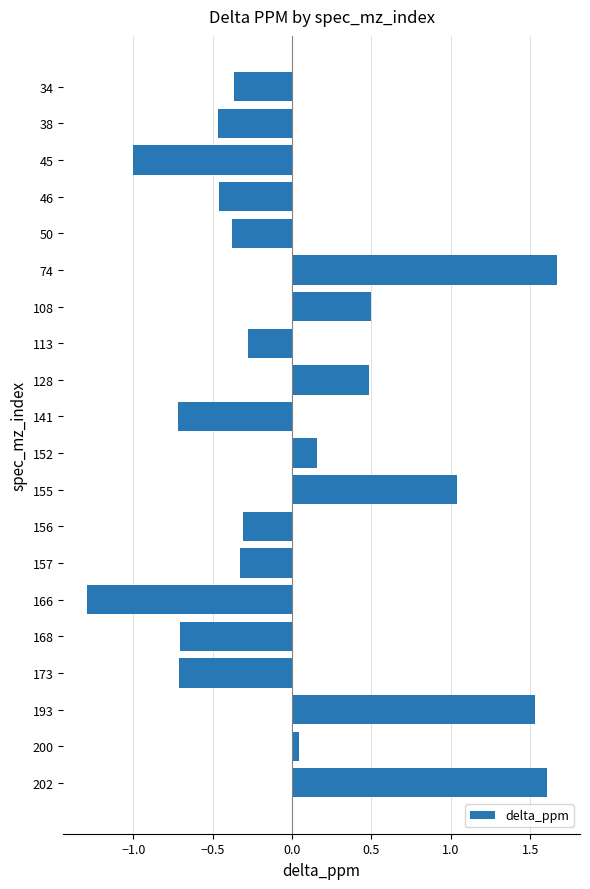

What is the value of the 1st bar from the top?

-0.4